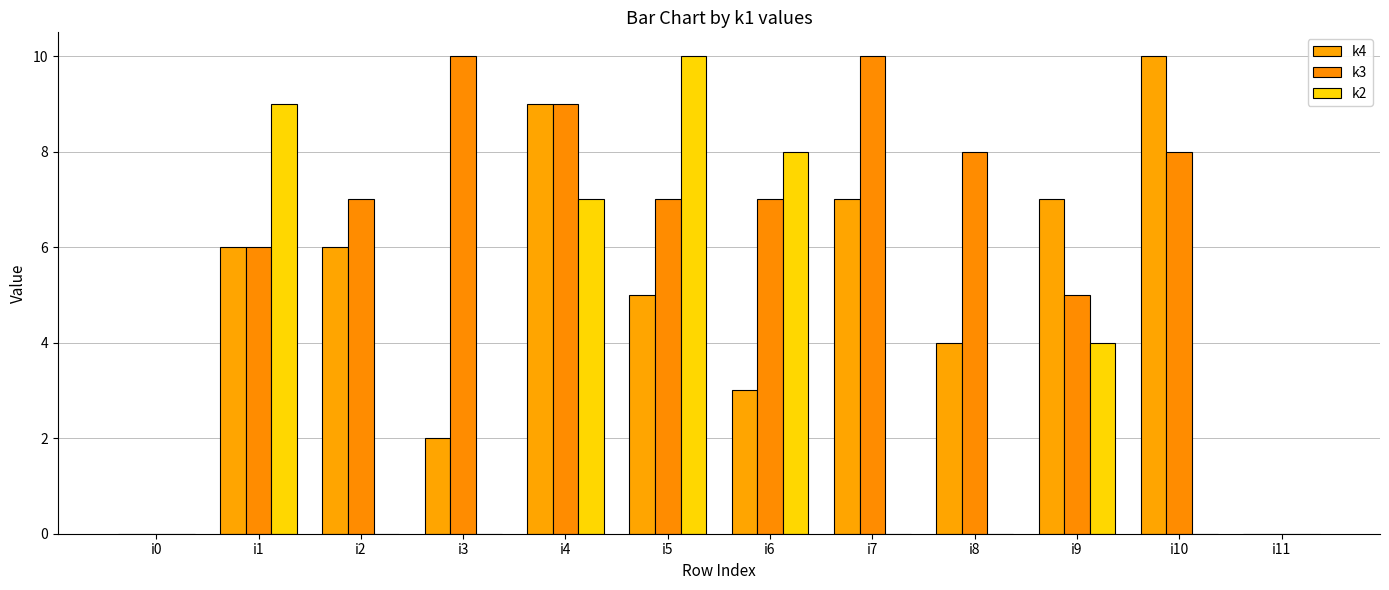

What is the difference between the k2 values at i6 and i1?

1